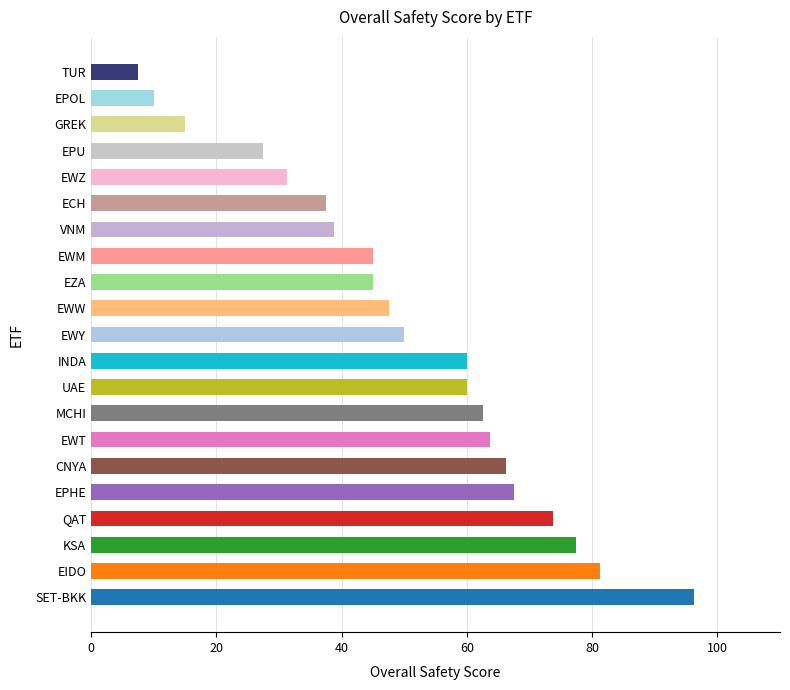

At which label is the value closest to 51?

EWY